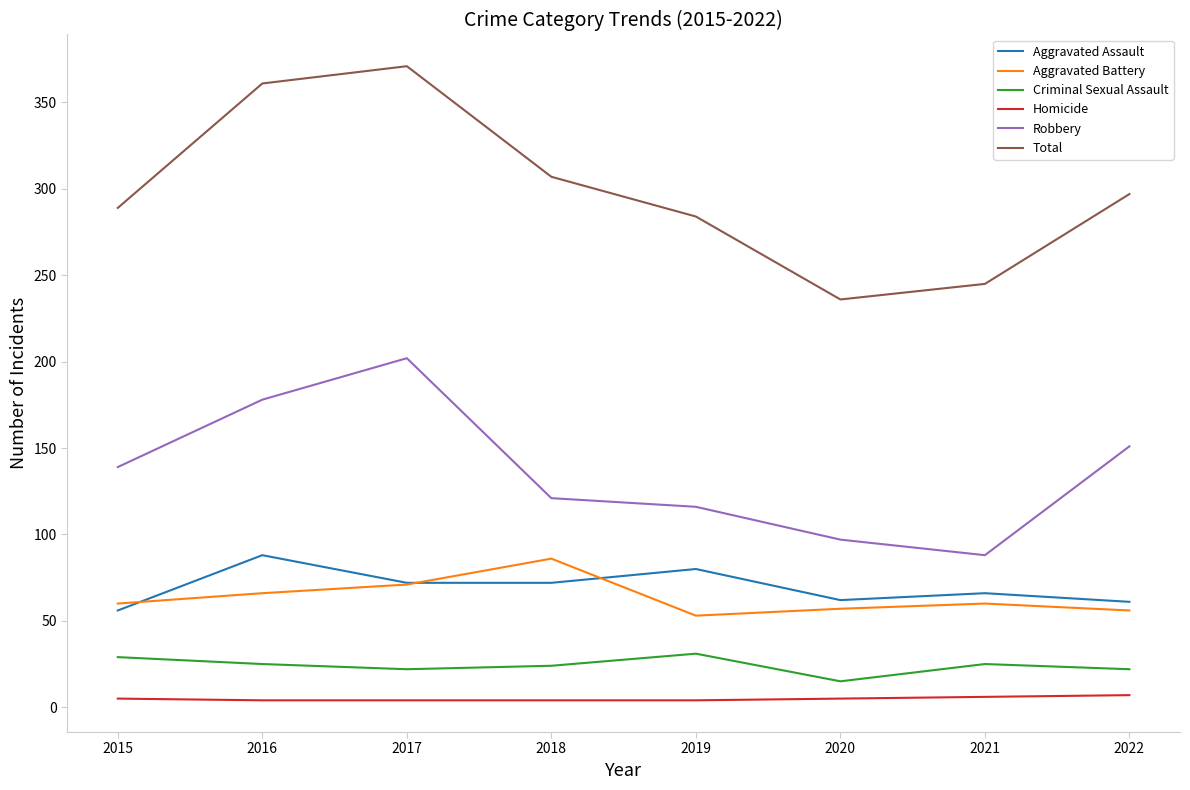

Is the value of Aggravated Battery at 2016 greater than the value of Total at 2019?

No